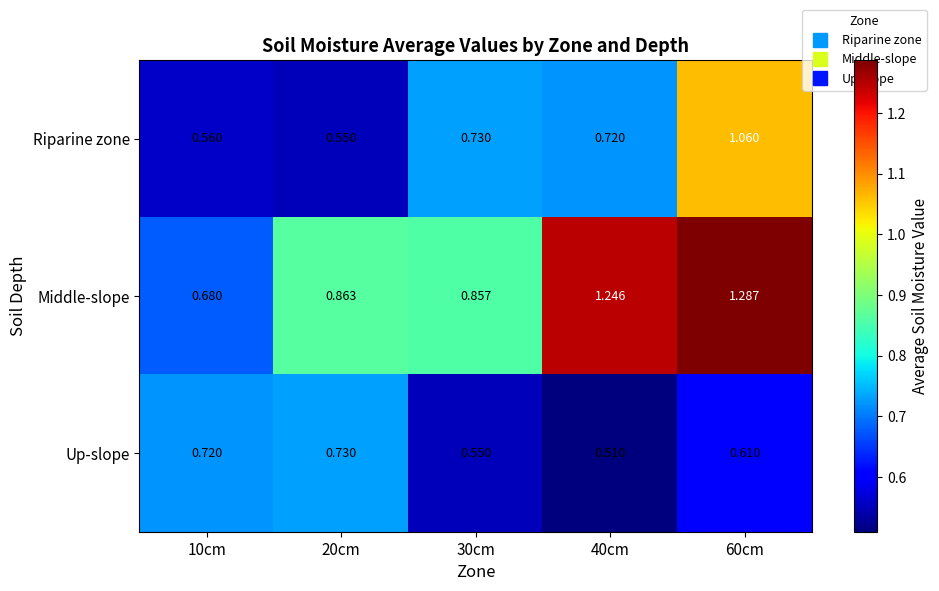

Rank the series by their average value, from lowest to highest.

Up-slope, Riparine zone, Middle-slope